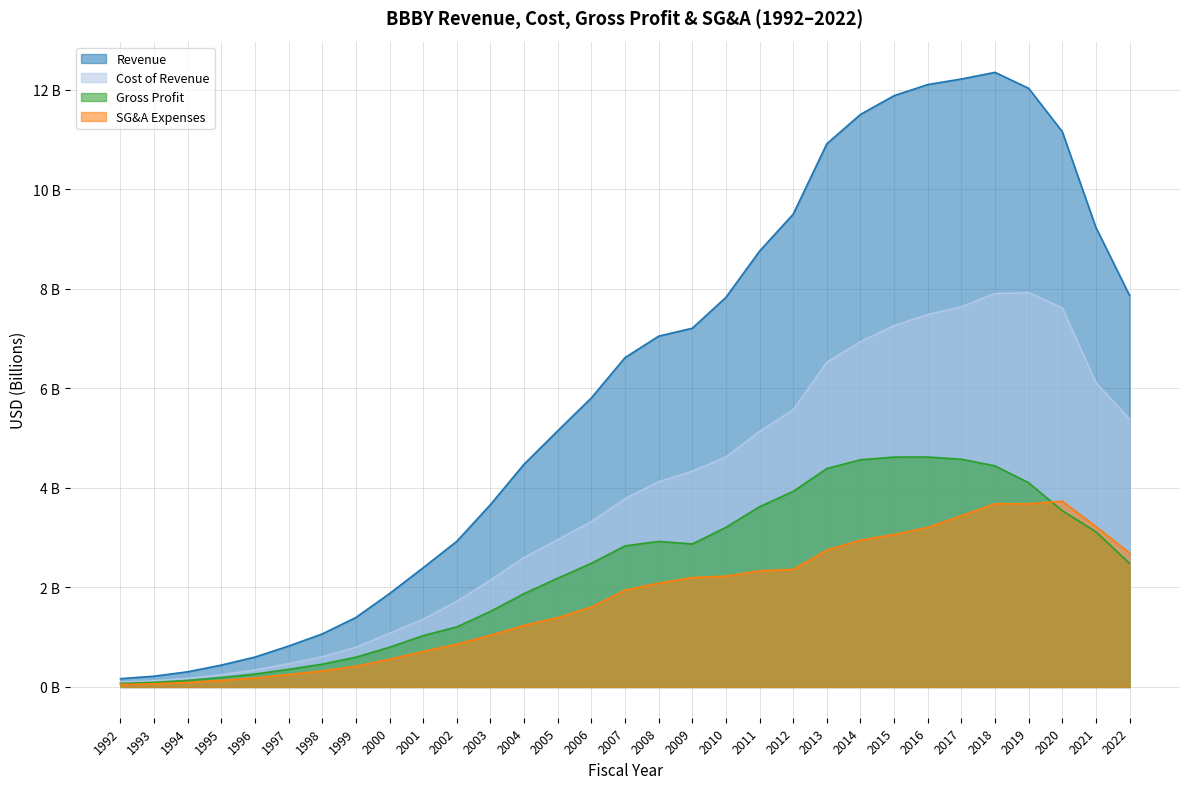

Reading left to right, extract all data points from this chart.

Revenue: 1992=0.2	1993=0.2	1994=0.3	1995=0.4	1996=0.6	1997=0.8	1998=1.1	1999=1.4	2000=1.9	2001=2.4	2002=2.9	2003=3.7	2004=4.5	2005=5.1	2006=5.8	2007=6.6	2008=7.0	2009=7.2	2010=7.8	2011=8.8	2012=9.5	2013=10.9	2014=11.5	2015=11.9	2016=12.1	2017=12.2	2018=12.3	2019=12.0	2020=11.2	2021=9.2	2022=7.9
Cost of Revenue: 1992=0.1	1993=0.1	1994=0.2	1995=0.2	1996=0.3	1997=0.5	1998=0.6	1999=0.8	2000=1.1	2001=1.4	2002=1.7	2003=2.1	2004=2.6	2005=3.0	2006=3.3	2007=3.8	2008=4.1	2009=4.3	2010=4.6	2011=5.1	2012=5.6	2013=6.5	2014=6.9	2015=7.3	2016=7.5	2017=7.6	2018=7.9	2019=7.9	2020=7.6	2021=6.1	2022=5.4
Gross Profit: 1992=0.1	1993=0.1	1994=0.1	1995=0.2	1996=0.3	1997=0.4	1998=0.5	1999=0.6	2000=0.8	2001=1.0	2002=1.2	2003=1.5	2004=1.9	2005=2.2	2006=2.5	2007=2.8	2008=2.9	2009=2.9	2010=3.2	2011=3.6	2012=3.9	2013=4.4	2014=4.6	2015=4.6	2016=4.6	2017=4.6	2018=4.4	2019=4.1	2020=3.5	2021=3.1	2022=2.5
SG&A Expenses: 1992=0.1	1993=0.1	1994=0.1	1995=0.1	1996=0.2	1997=0.3	1998=0.3	1999=0.4	2000=0.6	2001=0.7	2002=0.9	2003=1.0	2004=1.2	2005=1.4	2006=1.6	2007=1.9	2008=2.1	2009=2.2	2010=2.2	2011=2.3	2012=2.4	2013=2.8	2014=3.0	2015=3.1	2016=3.2	2017=3.4	2018=3.7	2019=3.7	2020=3.7	2021=3.2	2022=2.7